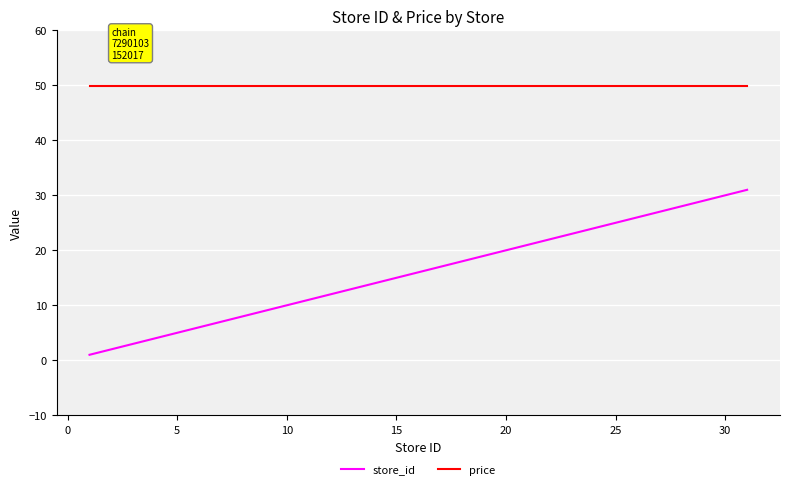

What is the difference between the maximum and minimum values in the store_id series?

30.0